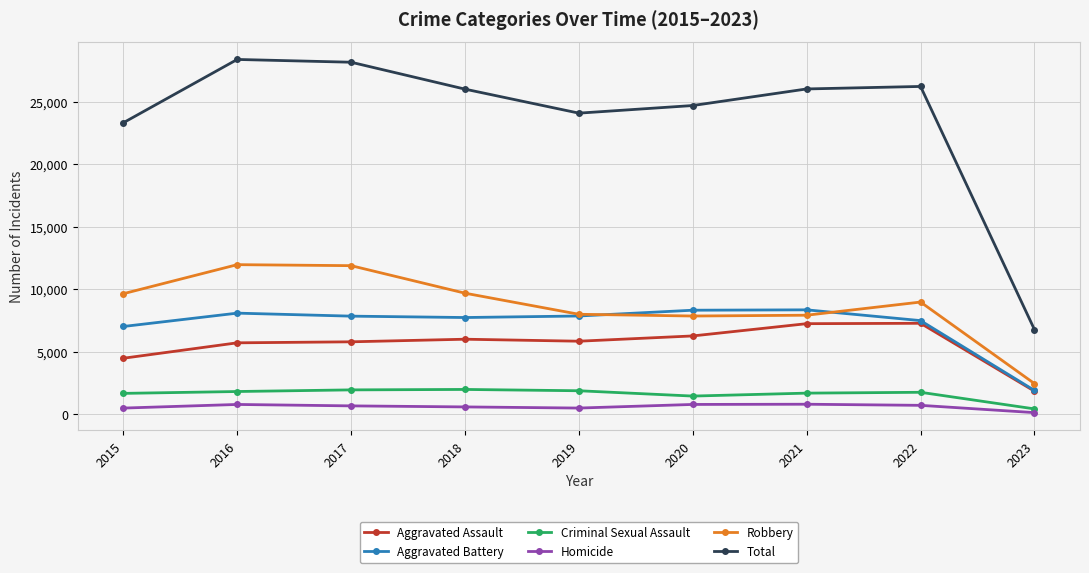

What is the sum of all Robbery values?

78352